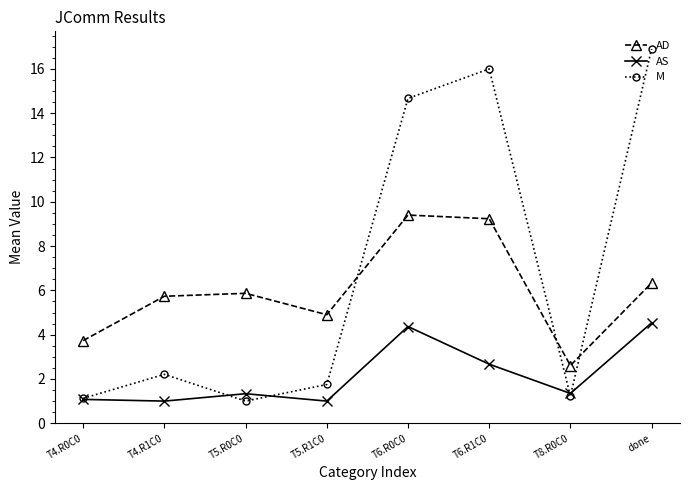

What is the highest value of the AD series?

9.4